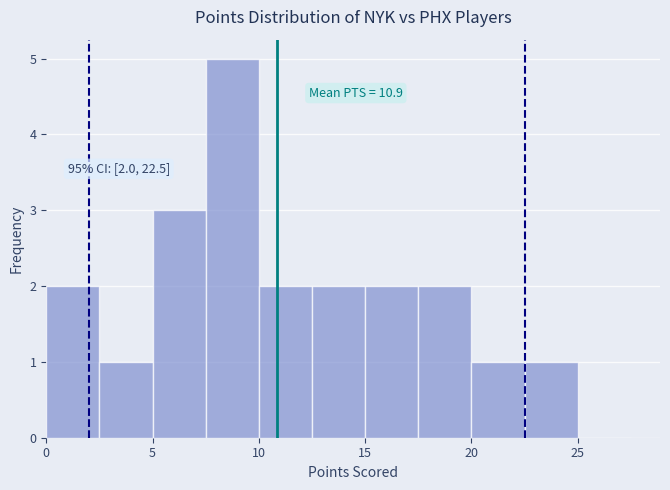

Over which range of the x-axis is the bar tallest?

7.5 to 10.0